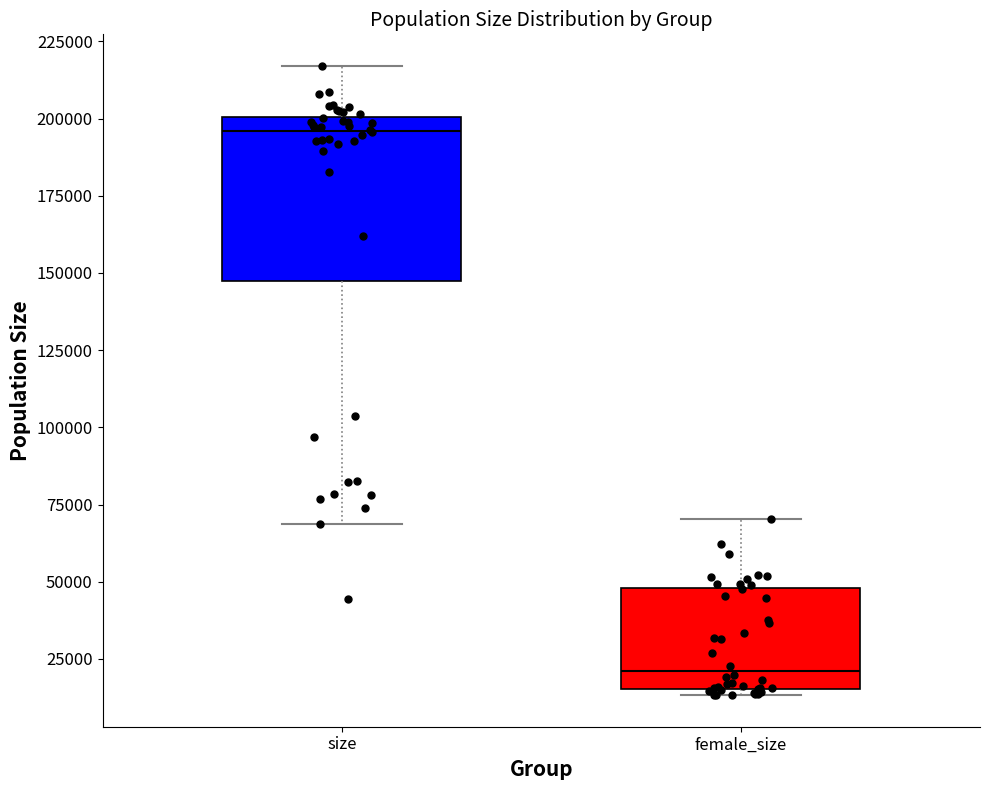

Which box has the lowest median line?

female_size